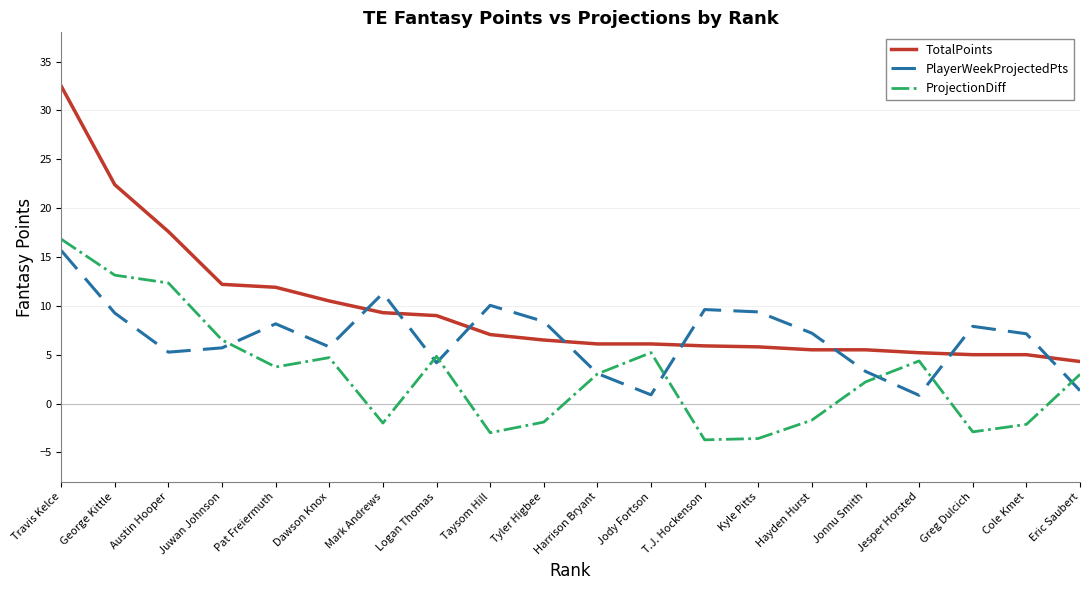

What is the sum of all TotalPoints values?

193.4